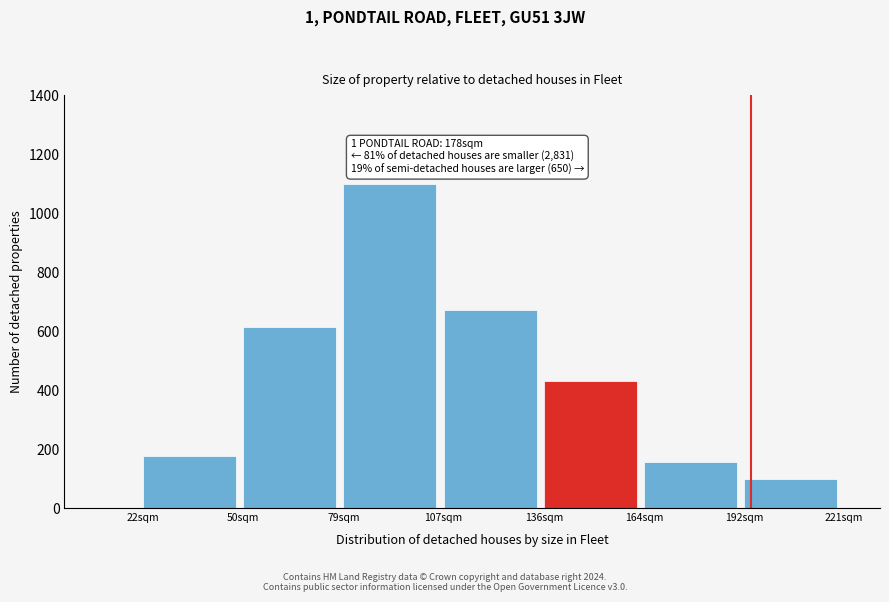

Reading left to right, what are all the values shown in this chart?

175	615	1100	670	430	155	100